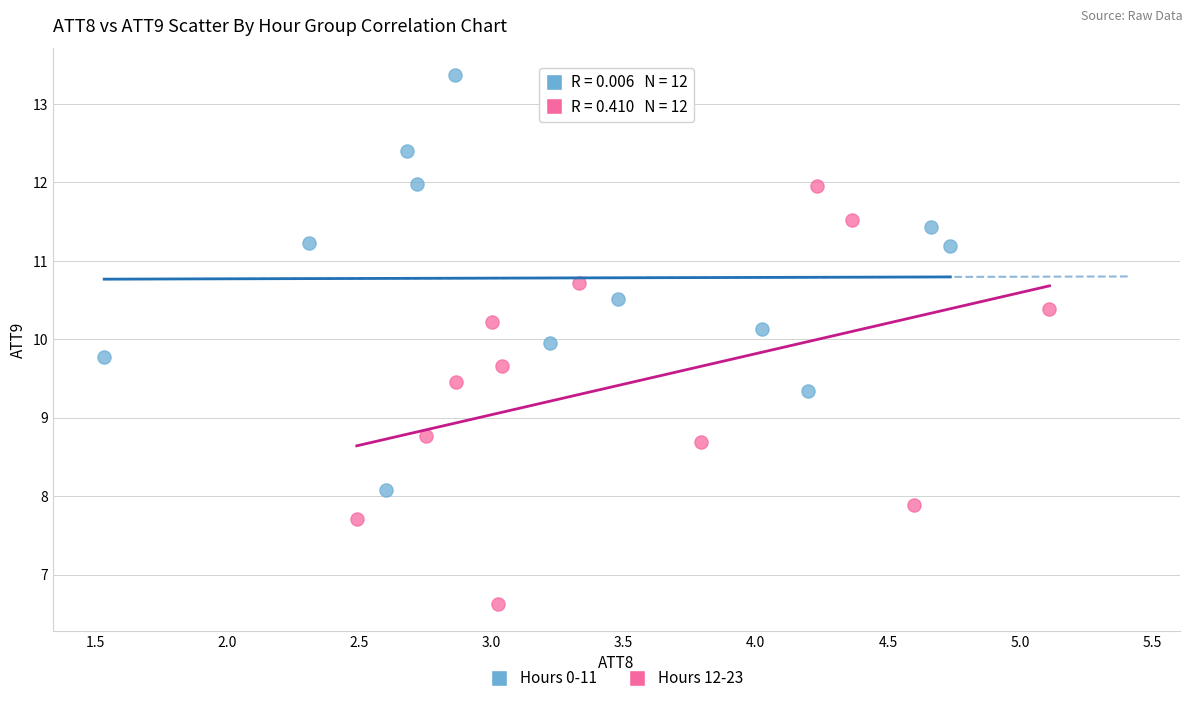

Which series reaches the minimum Y coordinate?

Hours 12-23